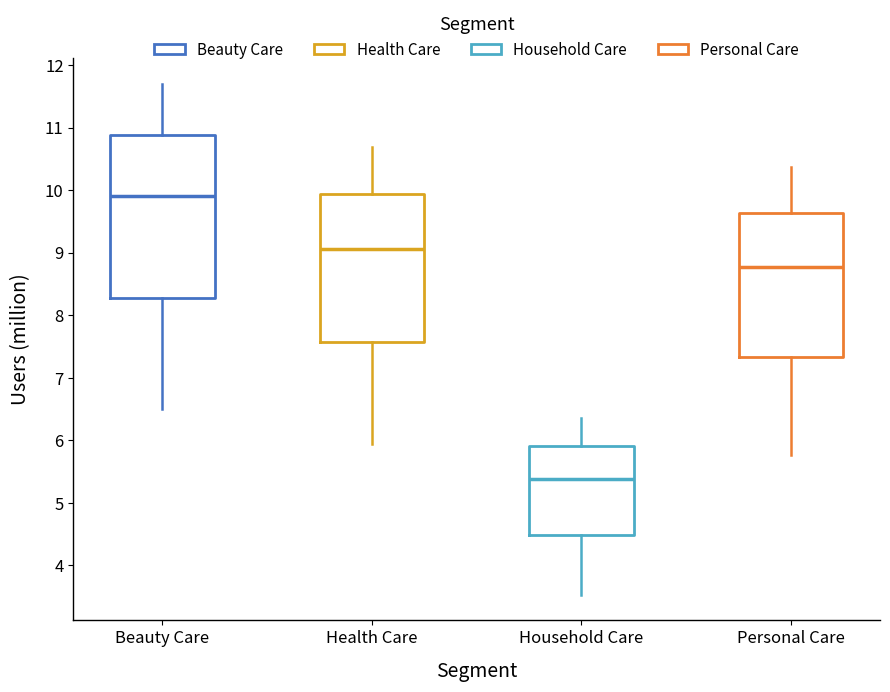

Where does the lower whisker of the box for Household Care end on the y-axis? The values are not printed on the chart, so give them approximately, as read against the axis.

3.5